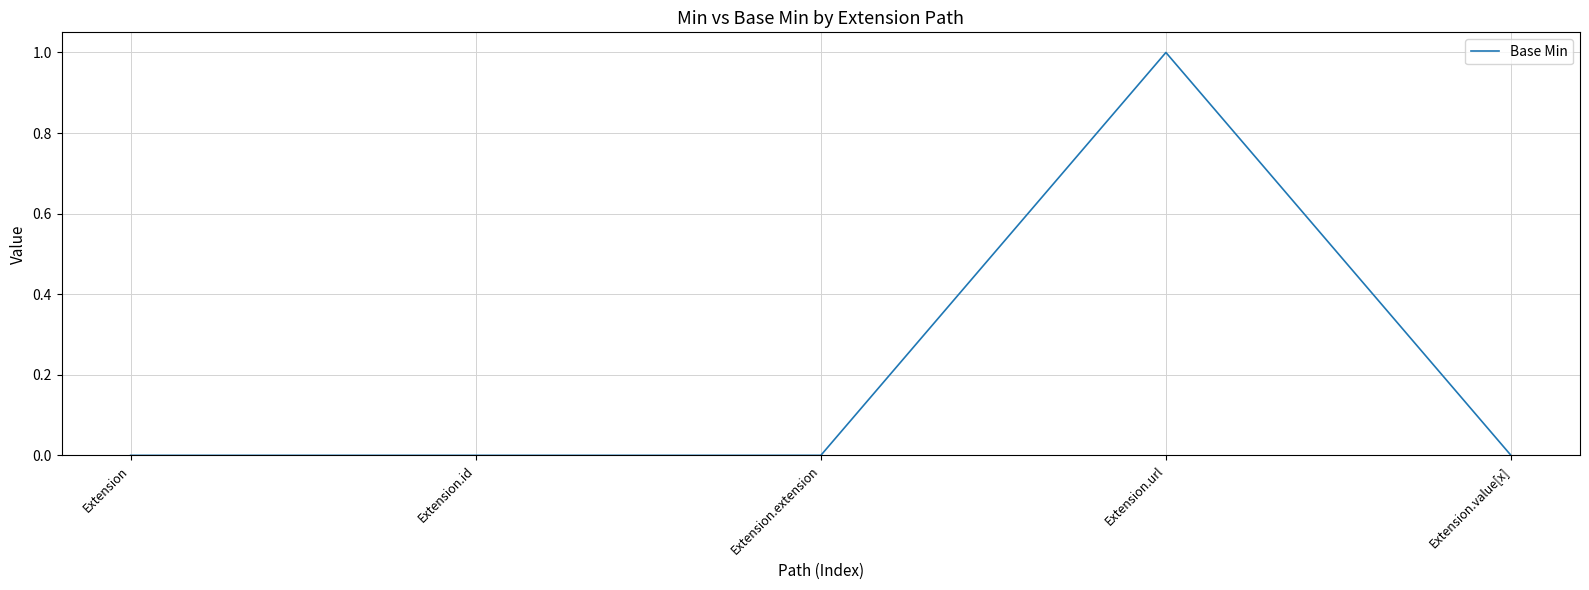

What is the difference between the maximum and second lowest values?

1